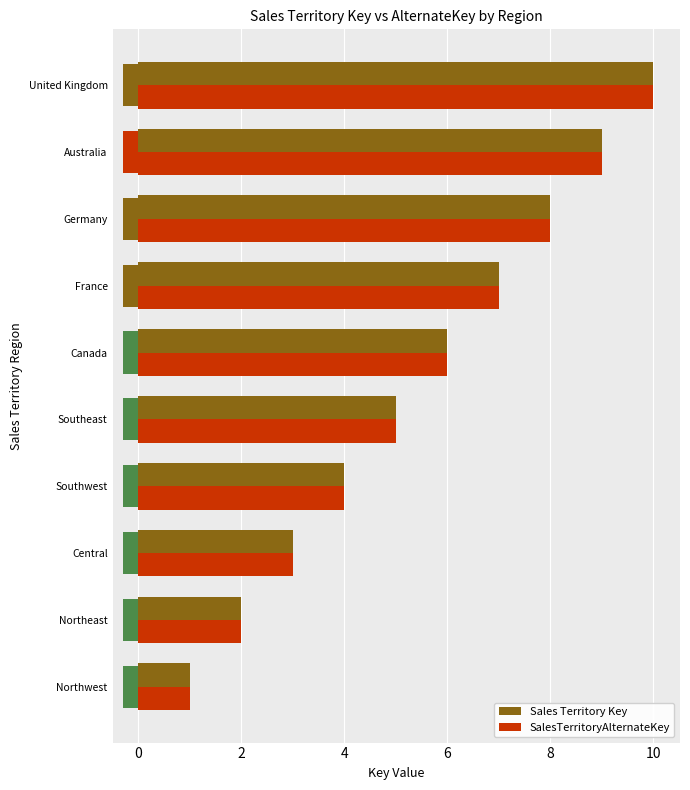

How many groups of bars are there?

10